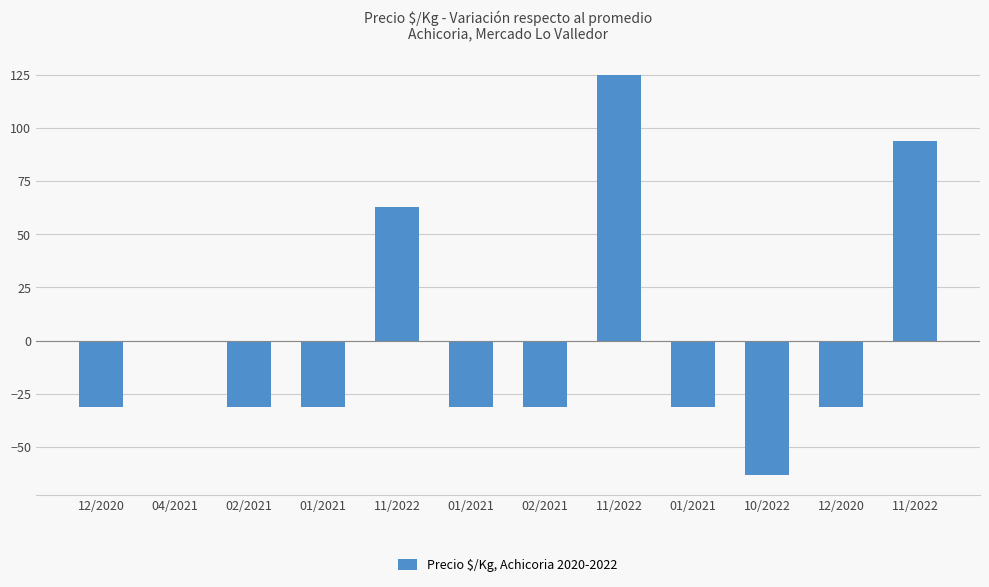

Are the bars horizontal?

No